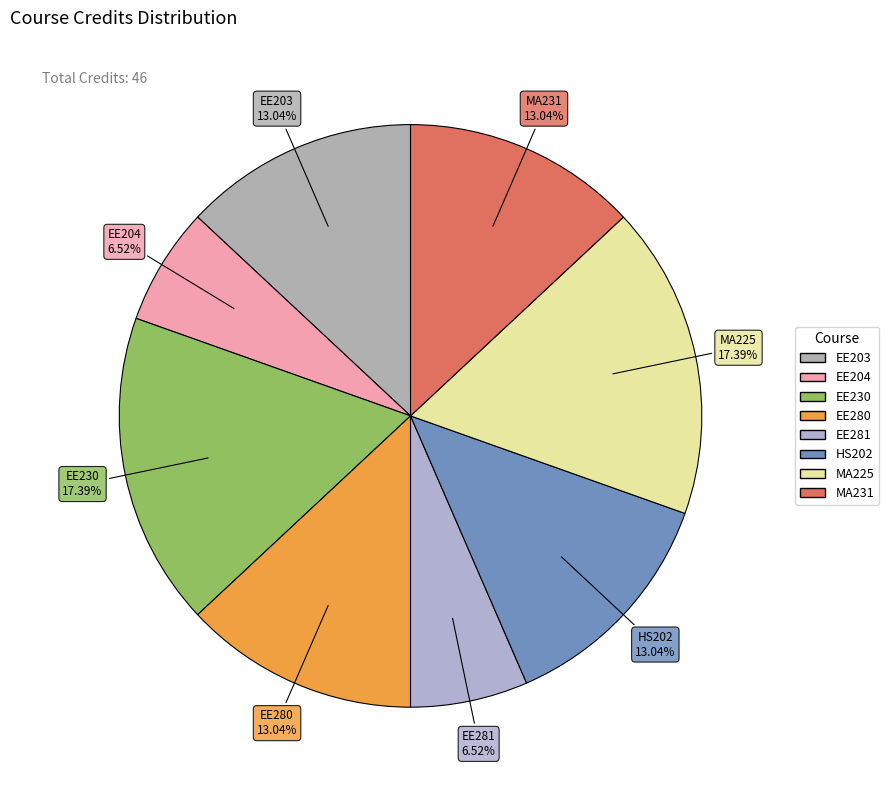

To the nearest percent, what is the combined percentage of MA231 and HS202?

26%